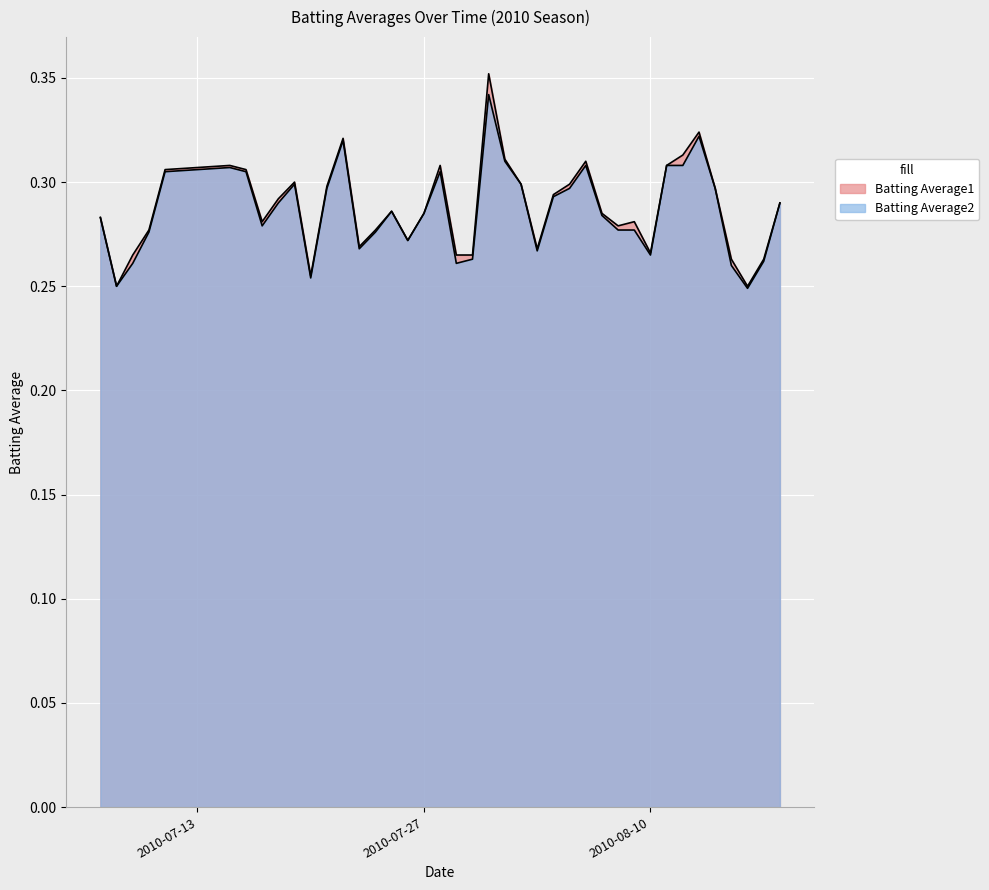

Does the chart display data point markers on the line(s)?

No